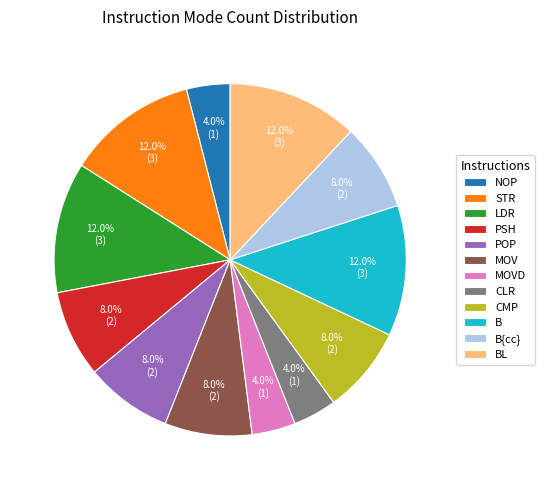

What portion of the pie excludes BL?

88.0%